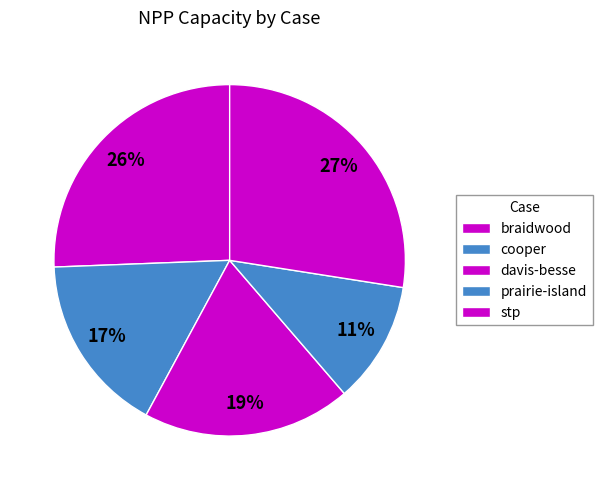

How many slices are in this pie chart?

5